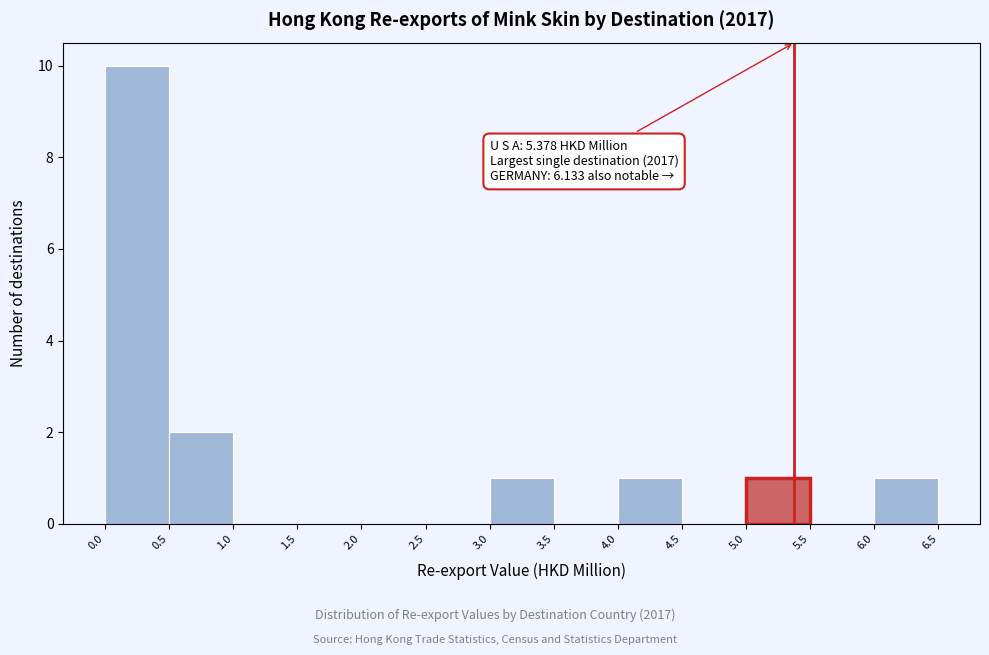

Which range on the x-axis has the tallest bar?

0.0 to 0.5